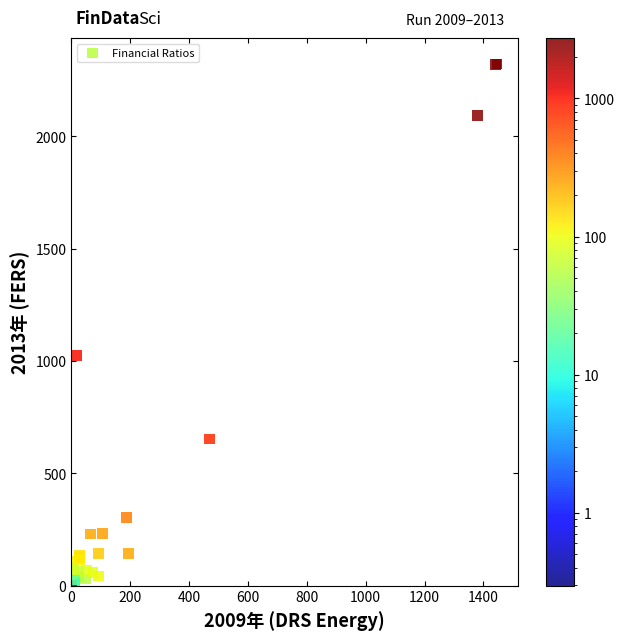

What Y value in the scatter plot is closest to 1160?

1024.4